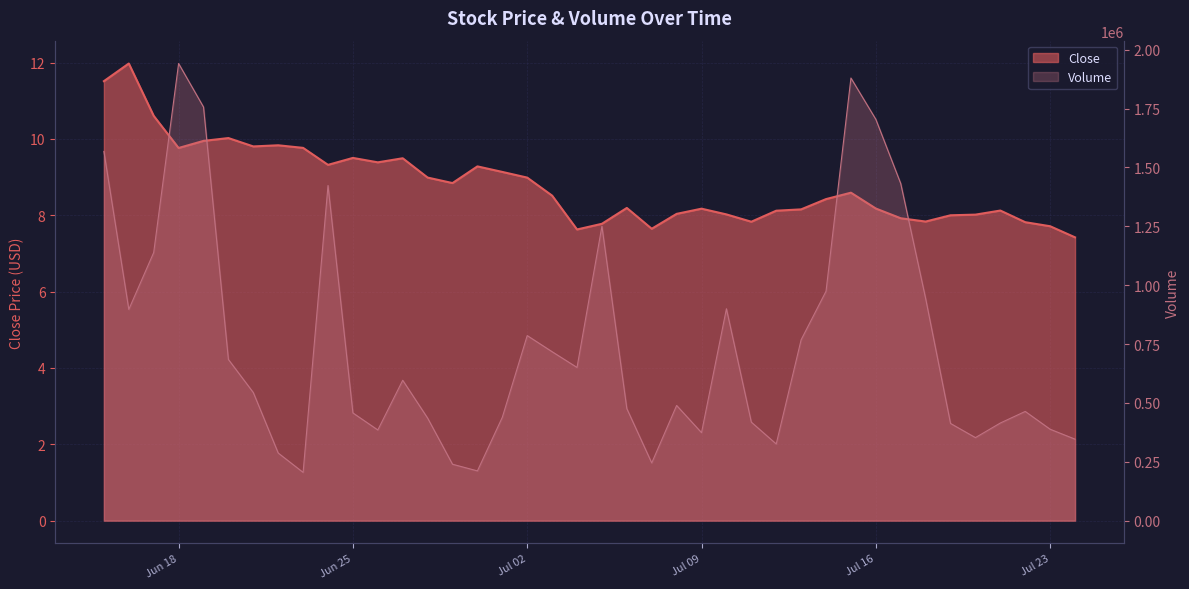

What is the difference between the maximum and minimum values in the Volume series?

1736694.2